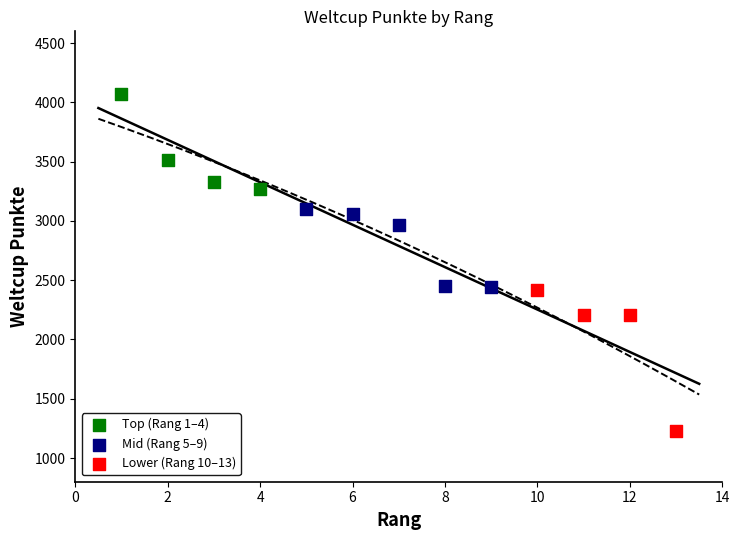

What are all the series names shown in the legend?

Top (Rang 1–4), Mid (Rang 5–9), Lower (Rang 10–13)